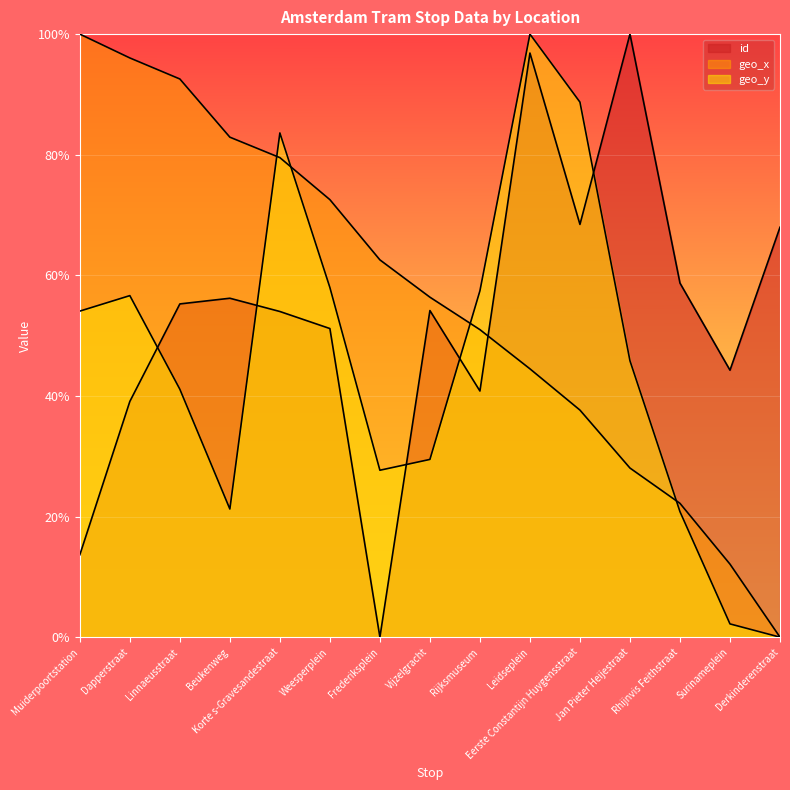

Between Muiderpoortstation and Beukenweg, which series saw the biggest shift?

id